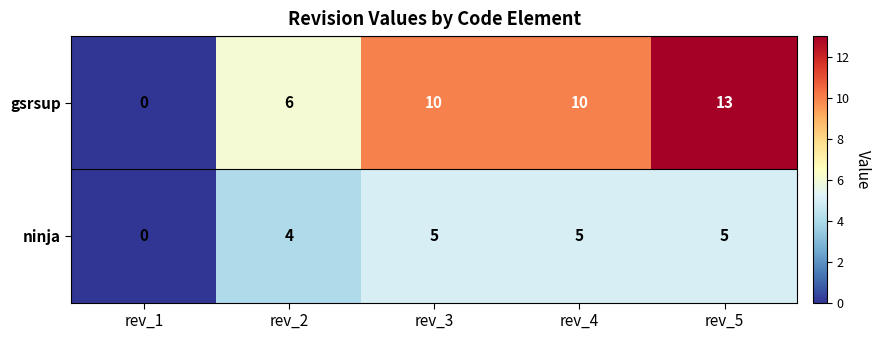

What is the spread (max minus min) of values at rev_5?

8